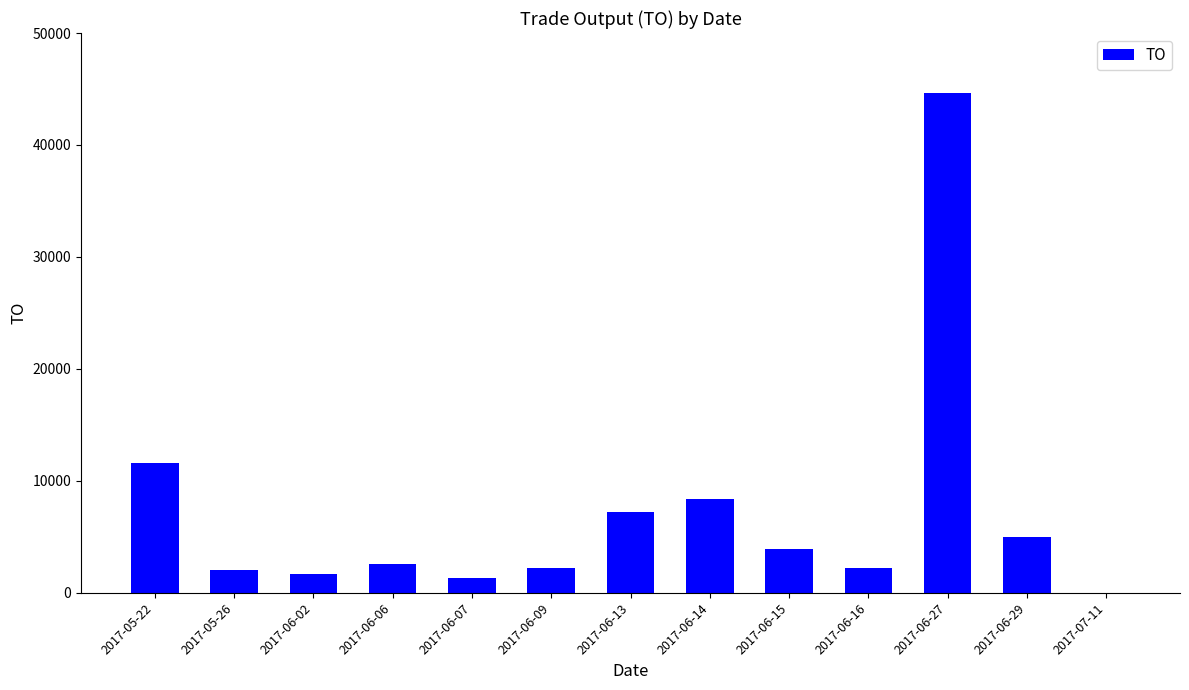

Is it true that the value at 2017-06-14 is 4533?

False